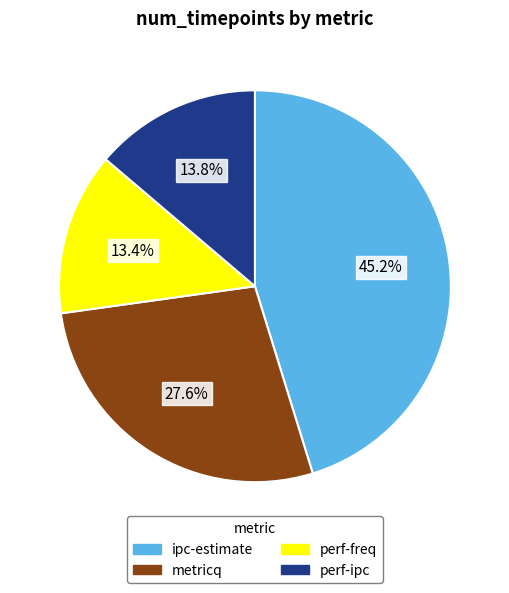

Combined, do perf-ipc and ipc-estimate account for over 50%?

Yes